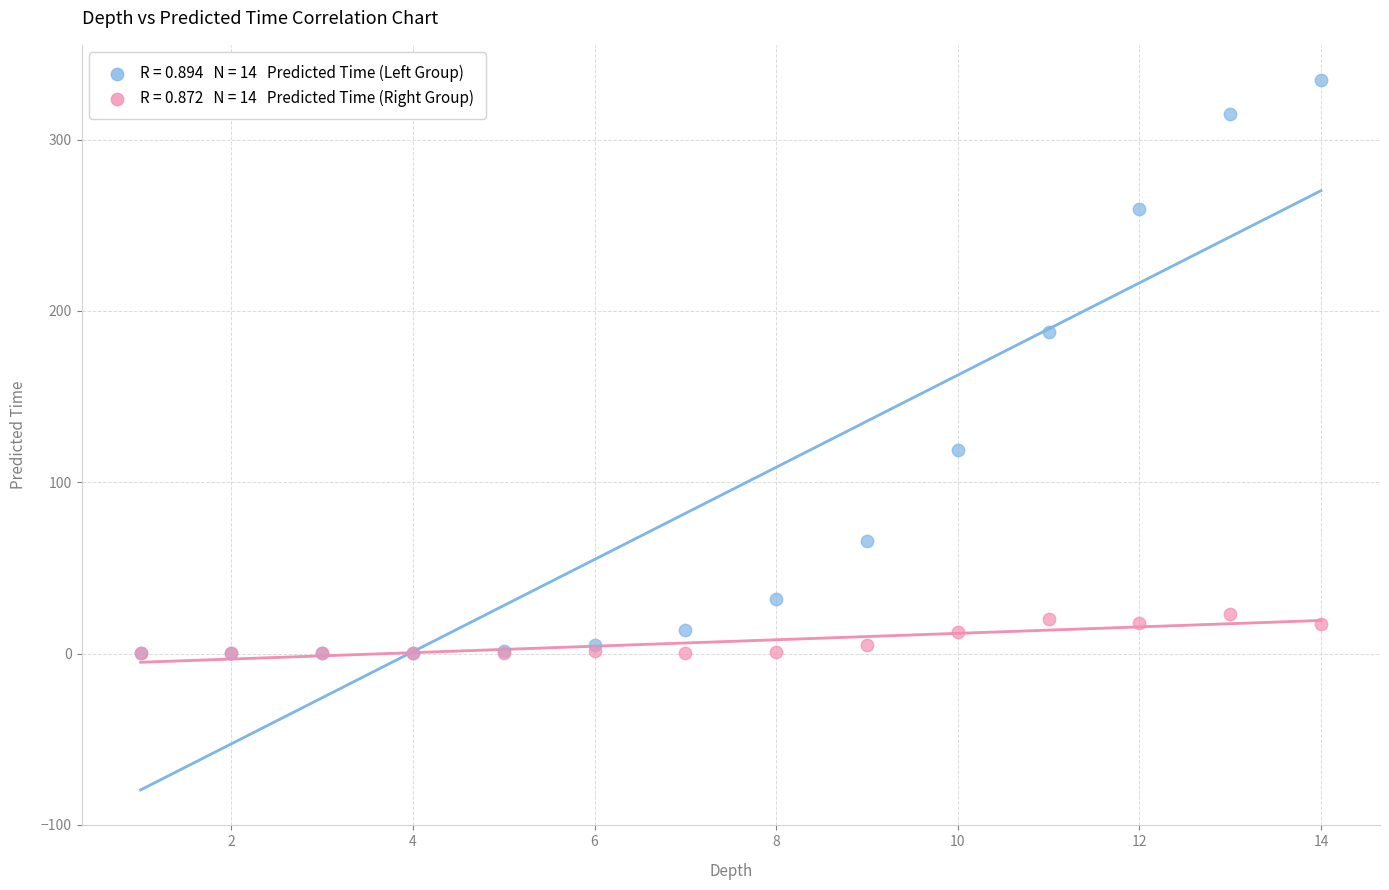

Across all series, what Y value is closest to 167?

187.5